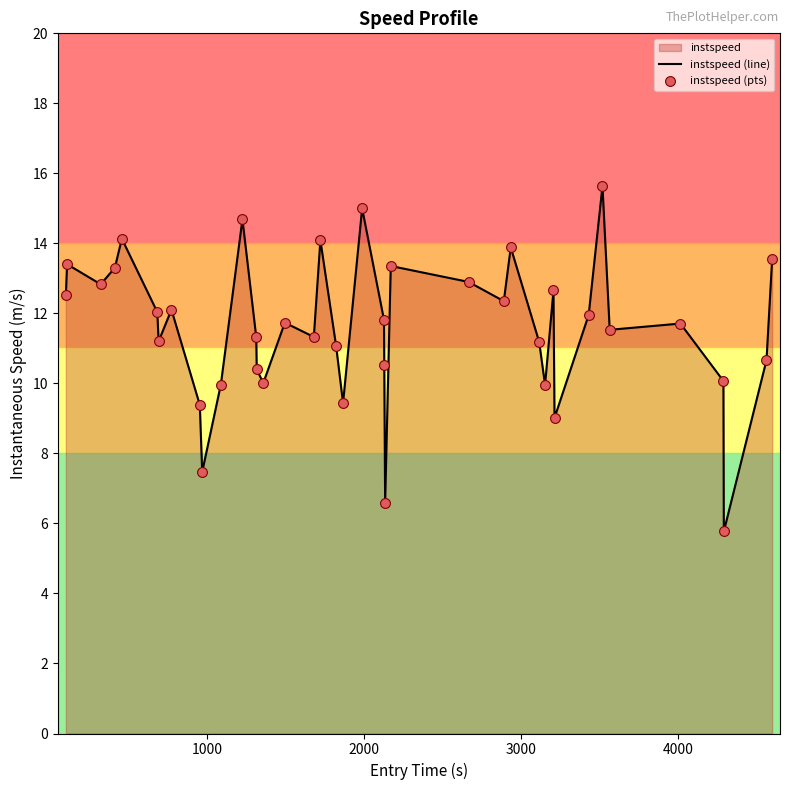

What is the difference between the maximum and minimum values?

9.9